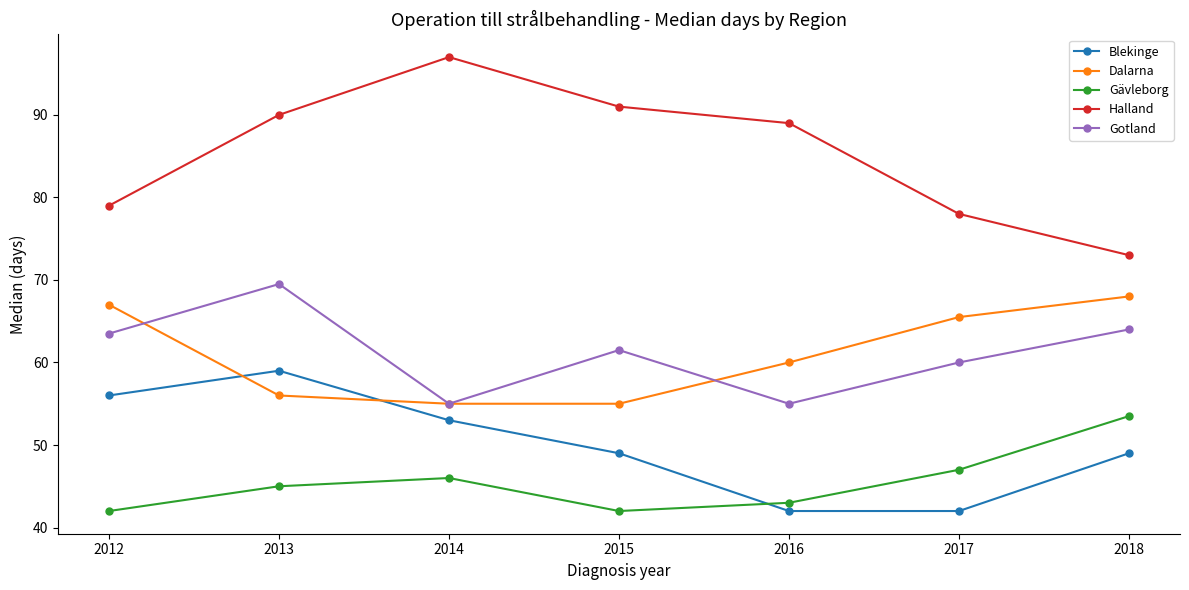

What is the difference between the maximum and minimum values in the Gävleborg series?

11.5